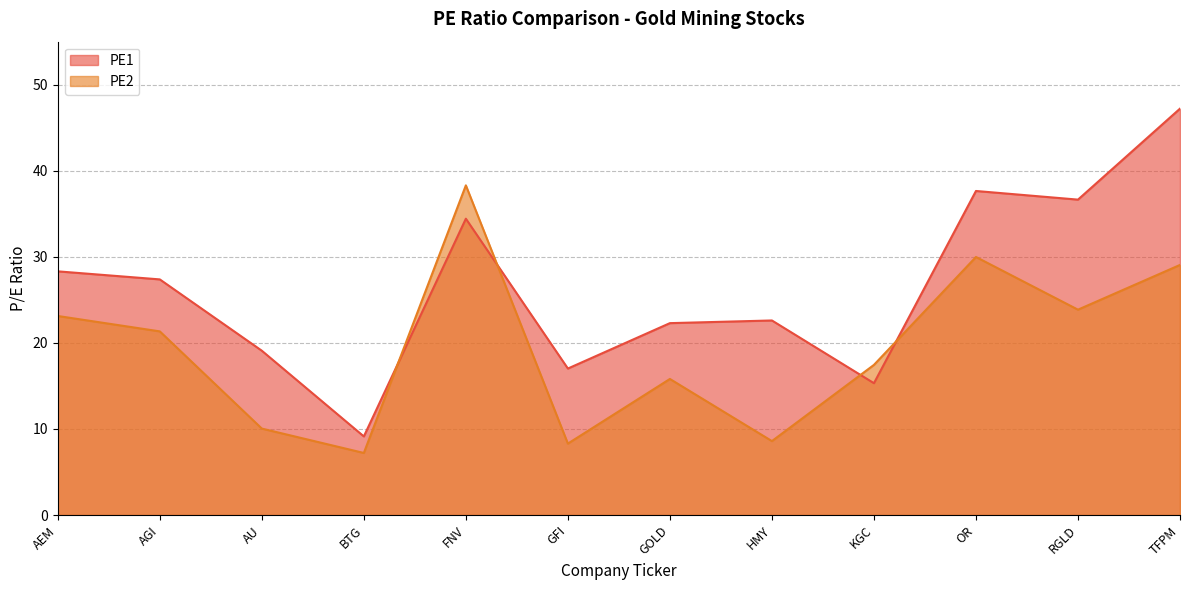

What is the greatest value displayed?

47.2